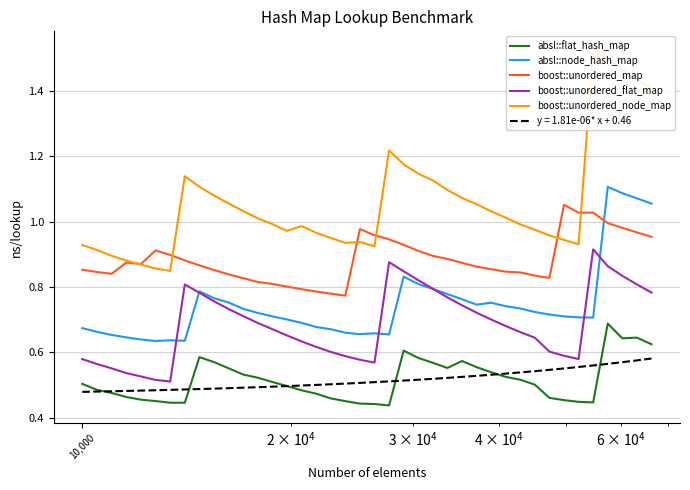

True or false: boost::unordered_flat_map and boost::unordered_map intersect in this chart.

False